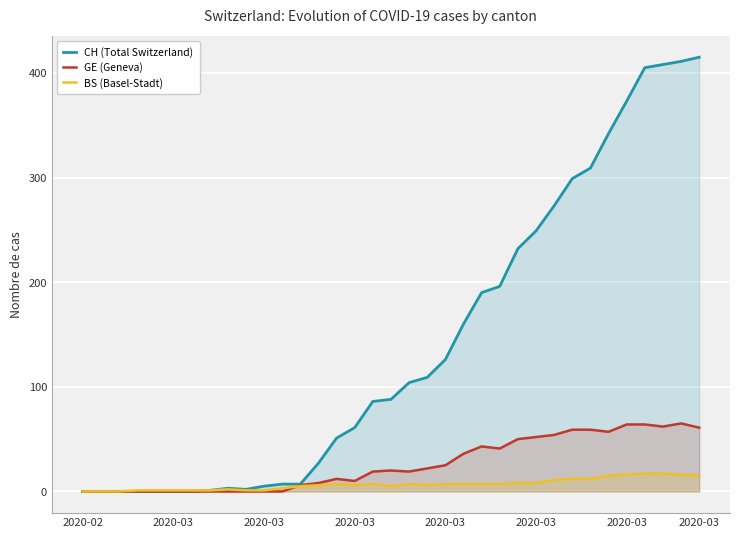

What is the average value of the CH (Total Switzerland) series?

141